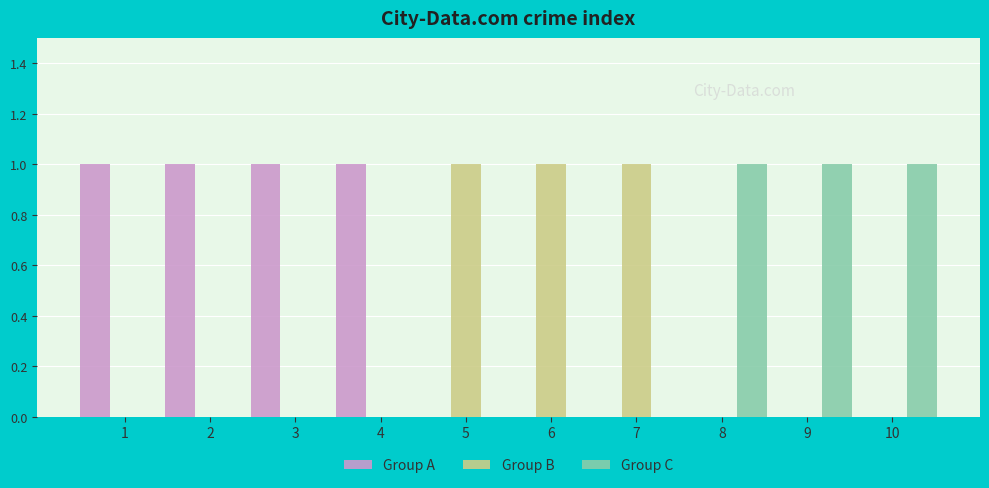

True or false: Group B has a value of 0 at 4.

True